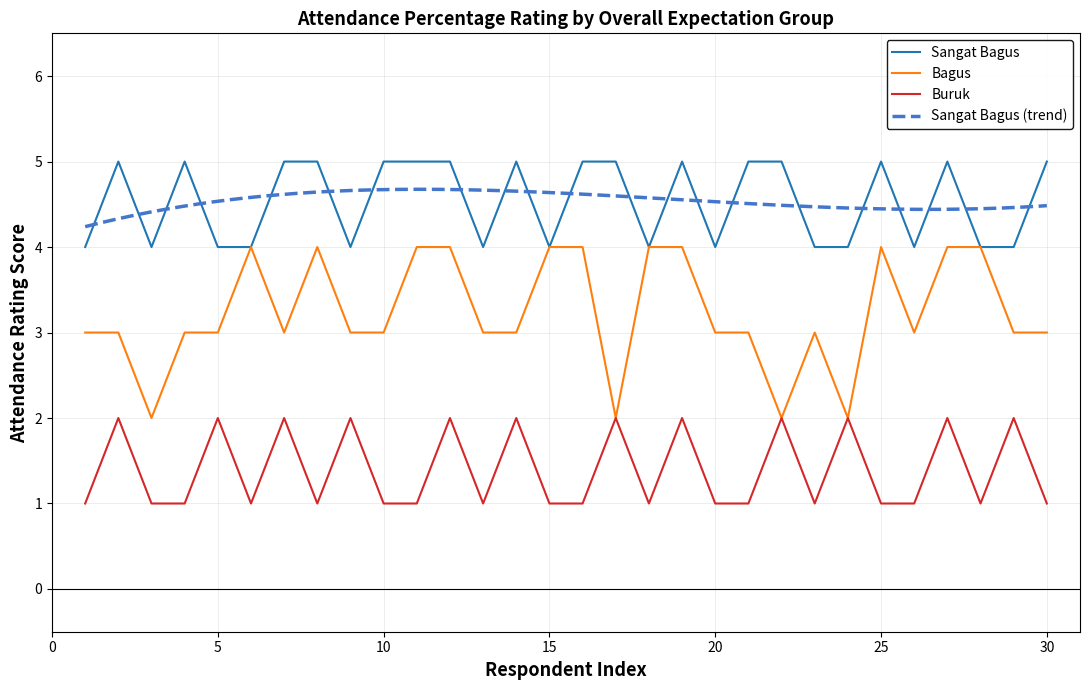

What is the maximum value for Bagus?

4